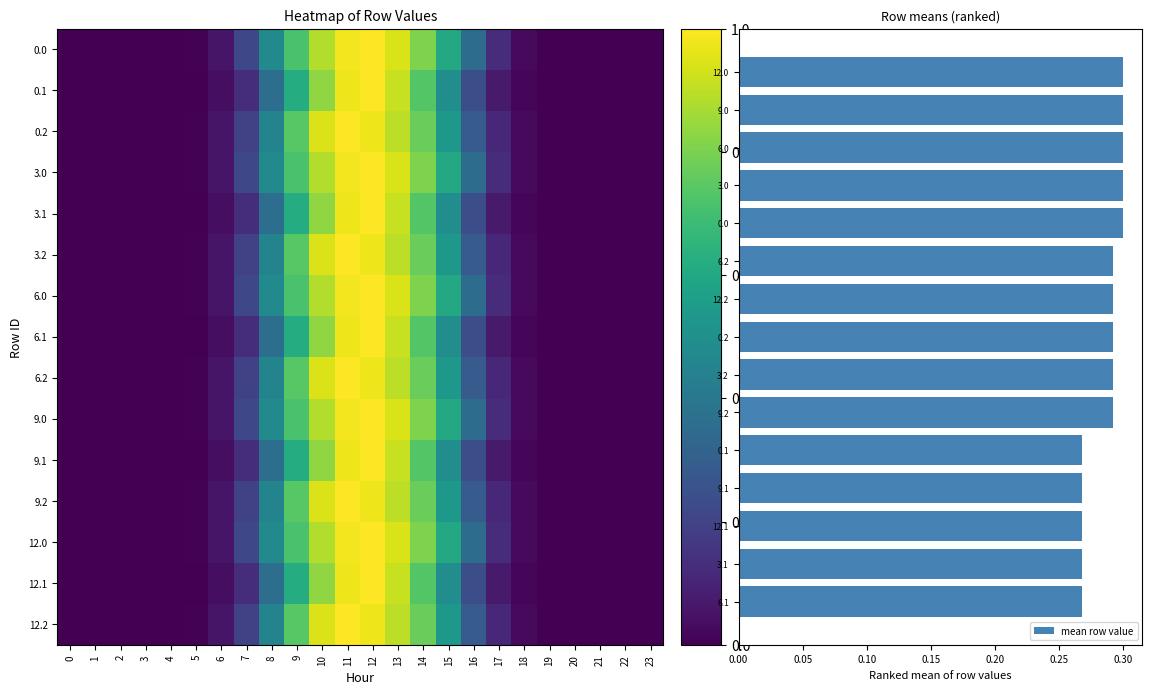

Rank the series at 10 from highest to lowest value.

0.2, 3.2, 6.2, 9.2, 12.2, 3.0, 6.0, 9.0, 12.0, 0.0, 0.1, 3.1, 6.1, 9.1, 12.1